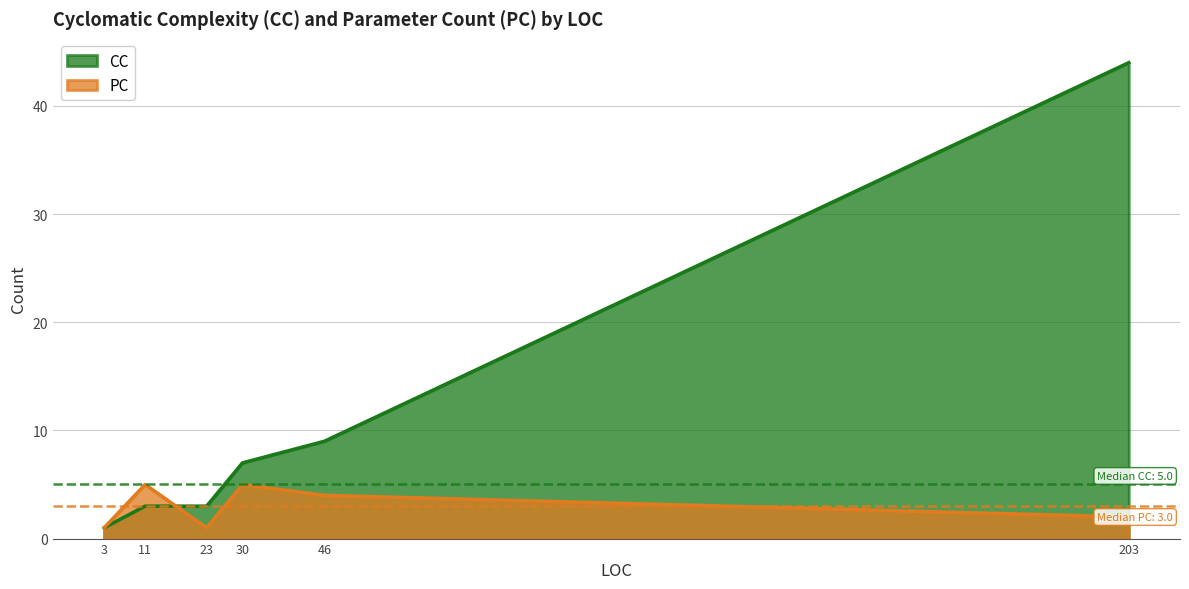

At which category does the chart reach its peak across all series?

203